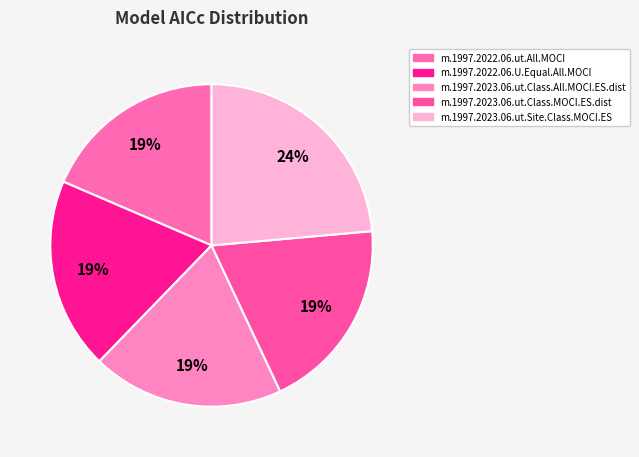

Count the number of slices in the pie.

5